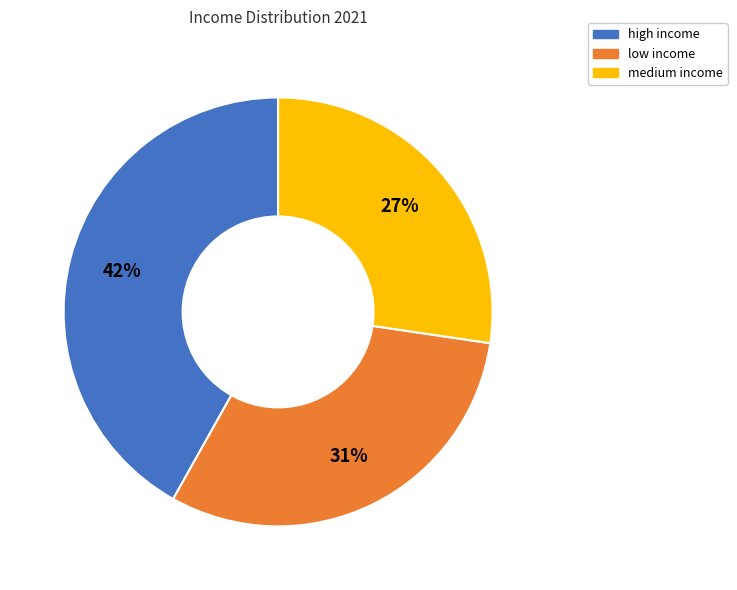

Combined, do high income and low income account for over 50%?

Yes